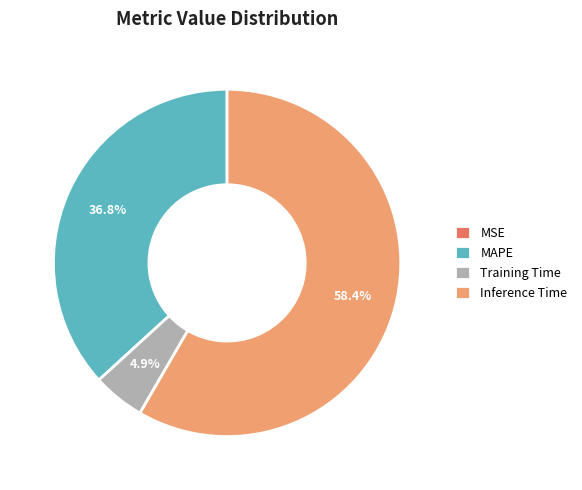

Between Training Time and Inference Time, which is larger?

Inference Time